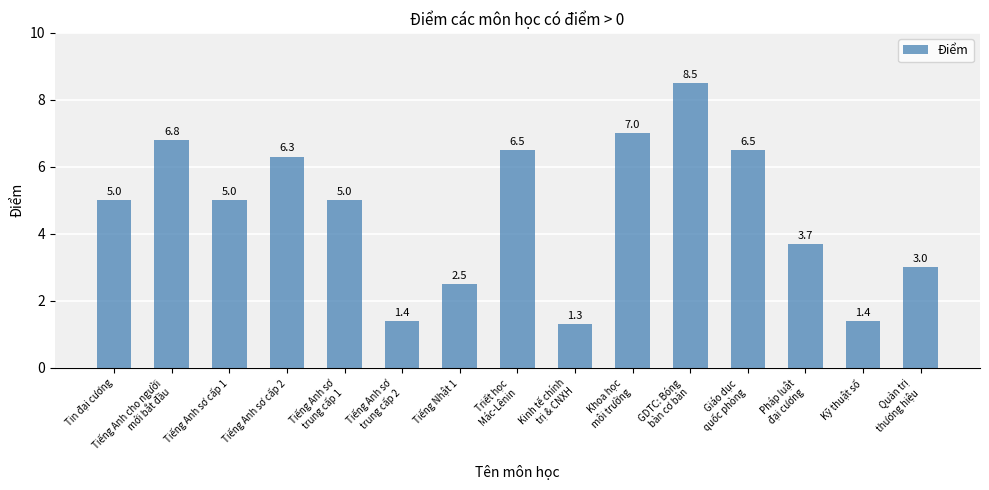

Is it true that the value at Tin đại cương is 3.4?

False